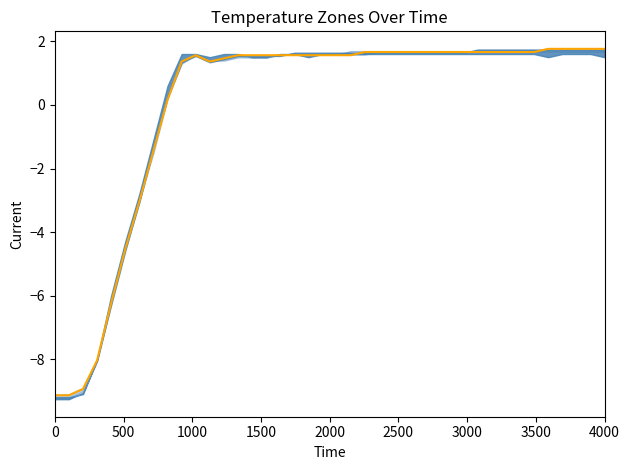

Count the number of values greater than 1.

31